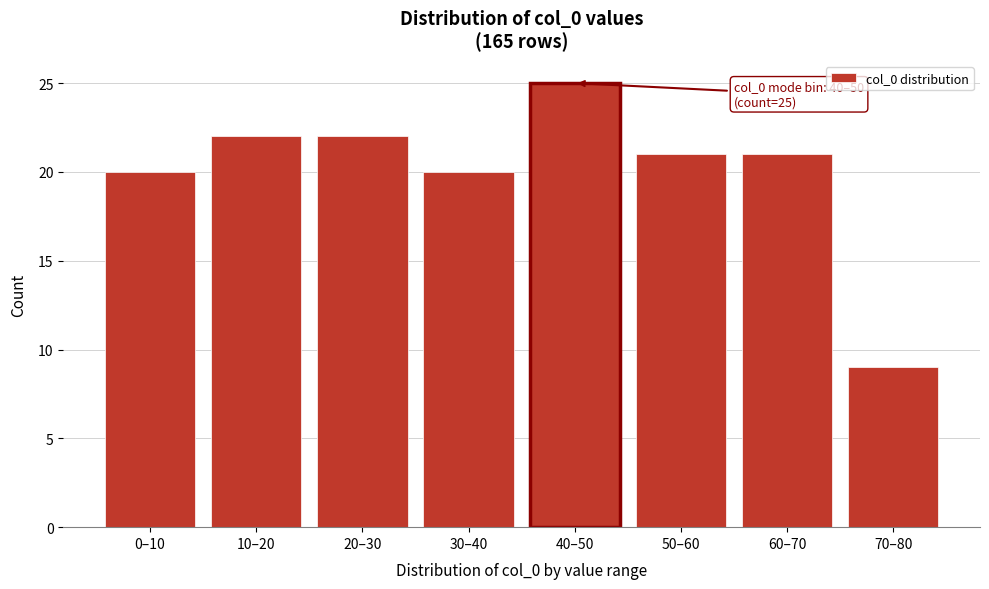

Reading right to left, extract all data points from this chart.

70–80=9	60–70=21	50–60=21	40–50=25	30–40=20	20–30=22	10–20=22	0–10=20